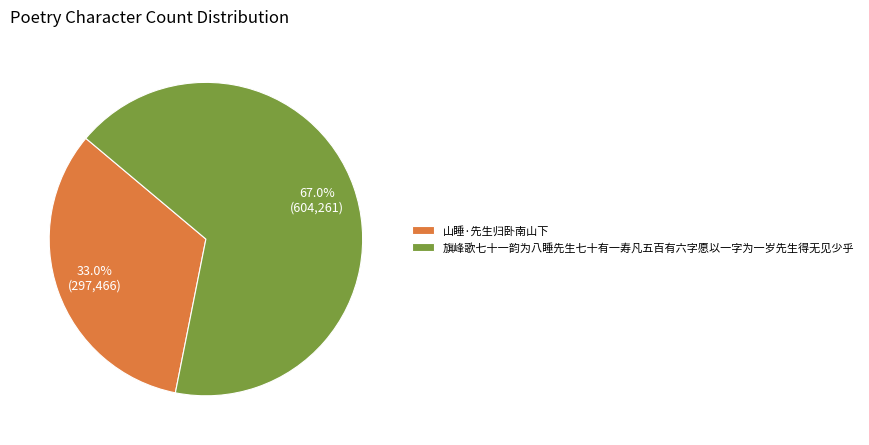

Does any single category account for the majority?

Yes